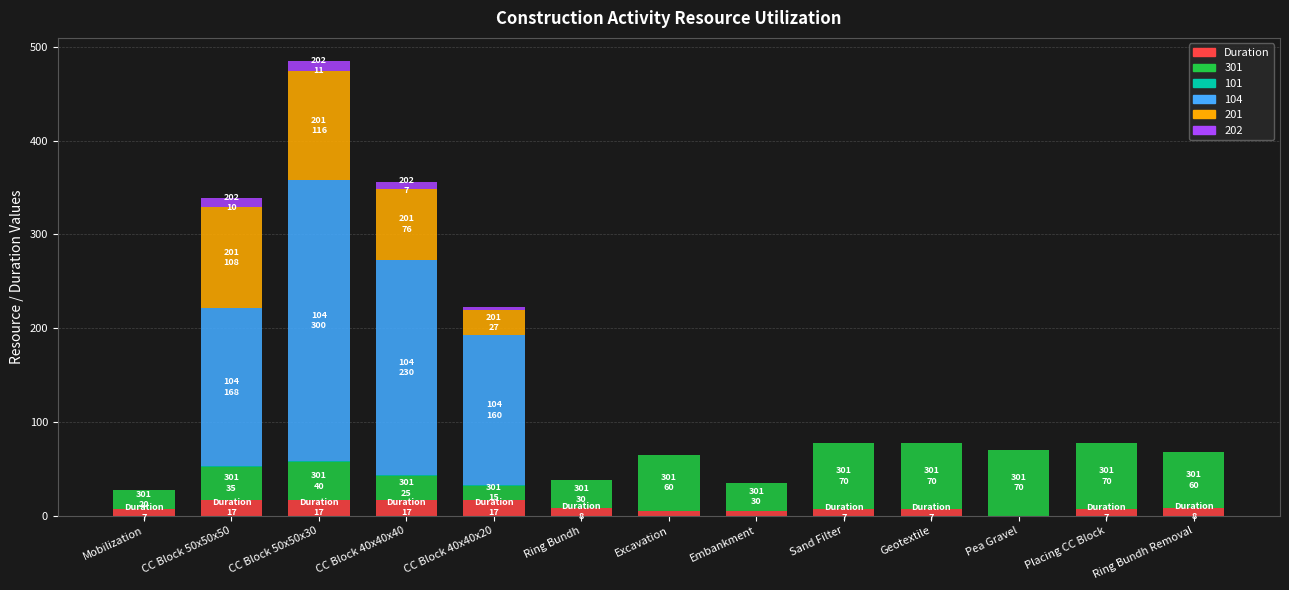

The value of Duration at Pea Gravel is 0.0. True or false?

True